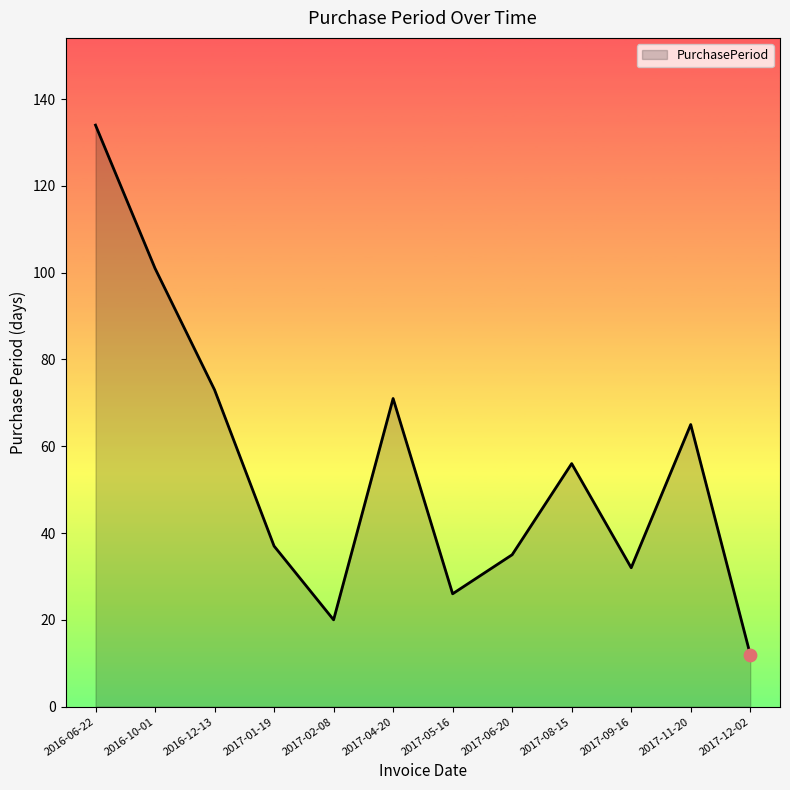

What is the change in value from 2017-05-16 to 2017-08-15?

+30